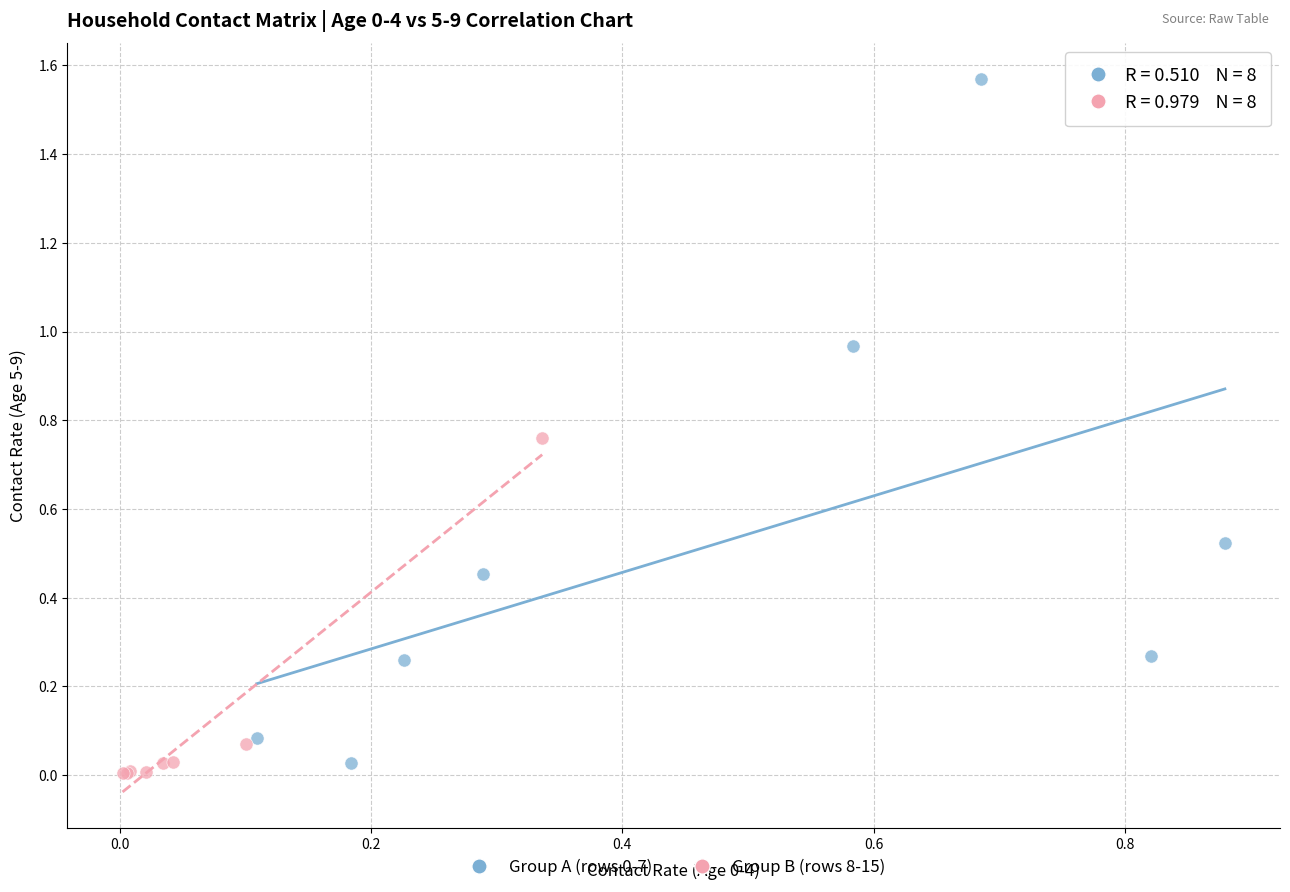

Which series reaches the minimum Y coordinate?

Group B (rows 8-15)